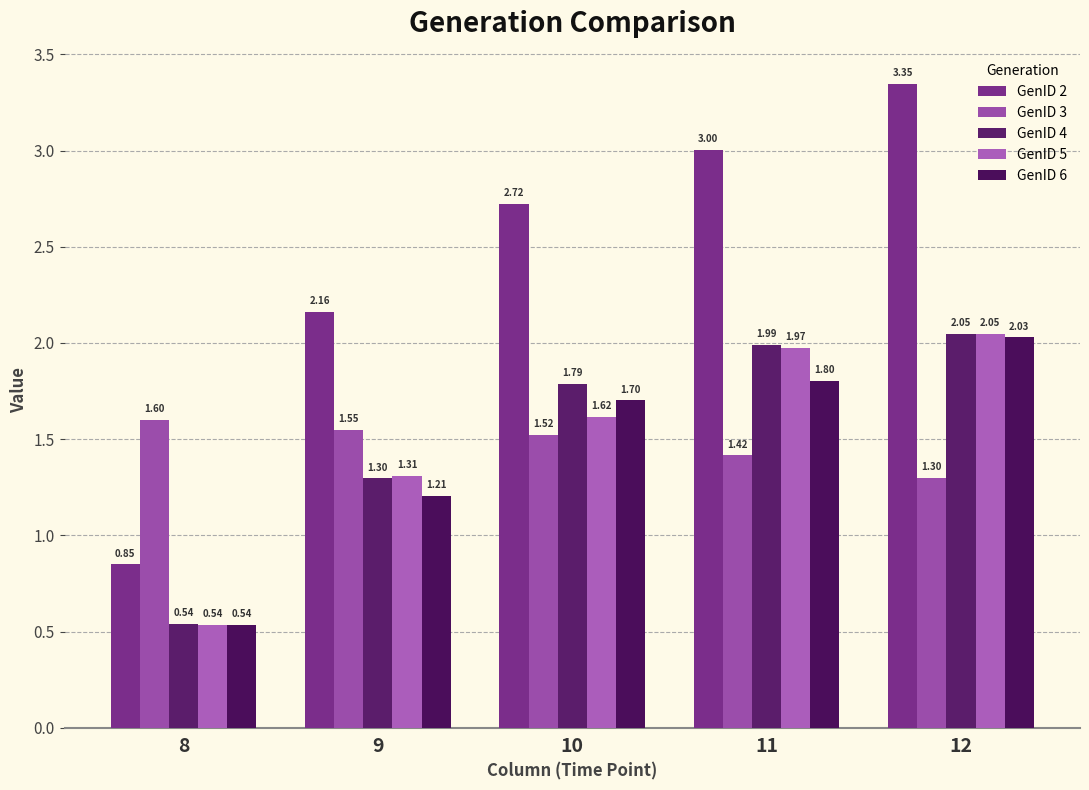

Reading left to right, list all the values displayed in this chart.

GenID 2: 0.8	2.2	2.7	3.0	3.3
GenID 3: 1.6	1.5	1.5	1.4	1.3
GenID 4: 0.5	1.3	1.8	2.0	2.0
GenID 5: 0.5	1.3	1.6	2.0	2.0
GenID 6: 0.5	1.2	1.7	1.8	2.0